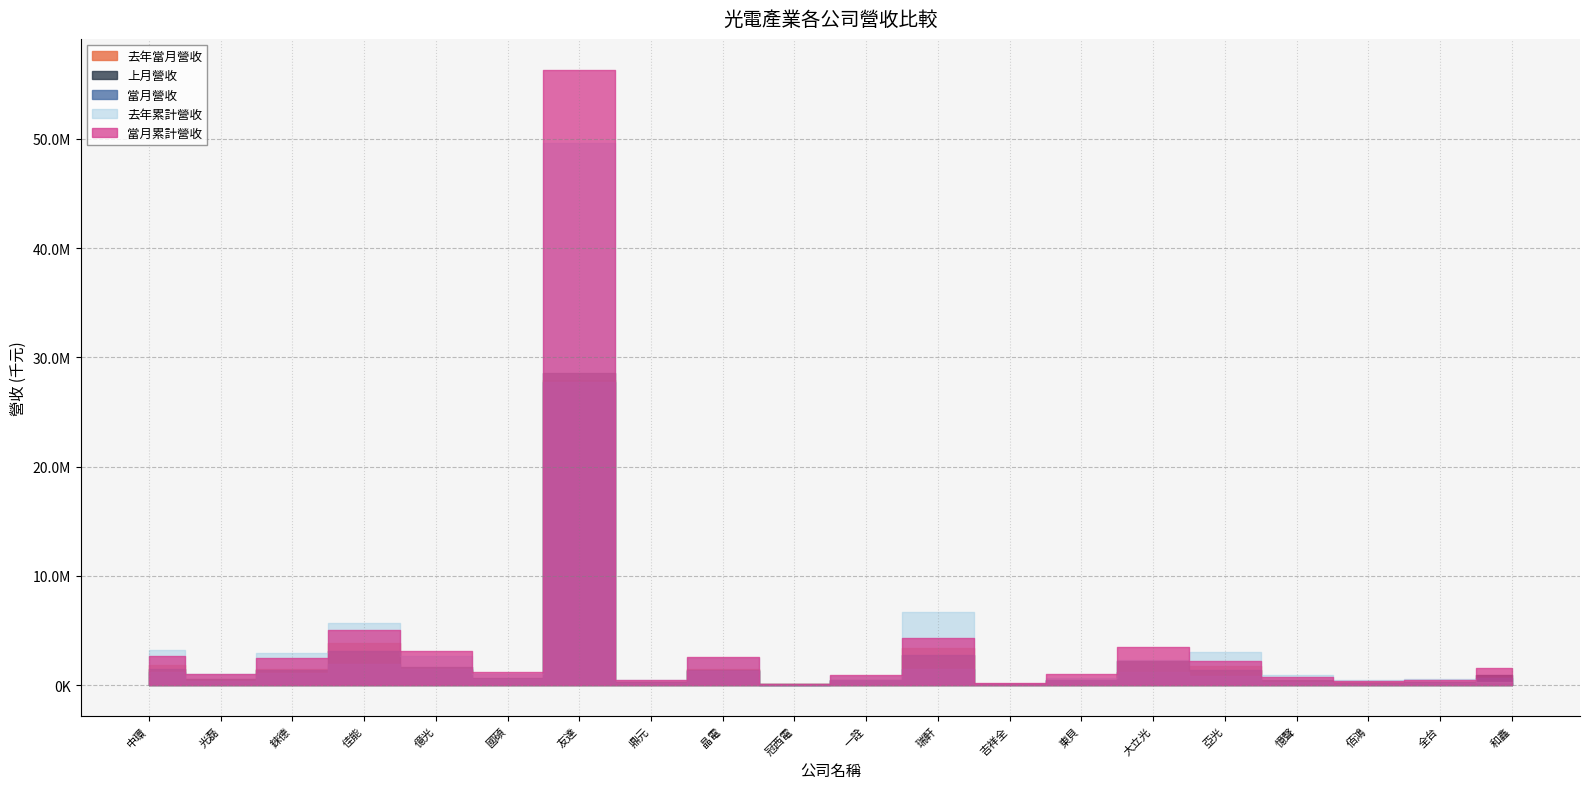

At 鼎元, list the series in order from largest to smallest.

去年累計營收, 當月累計營收, 去年當月營收, 上月營收, 當月營收